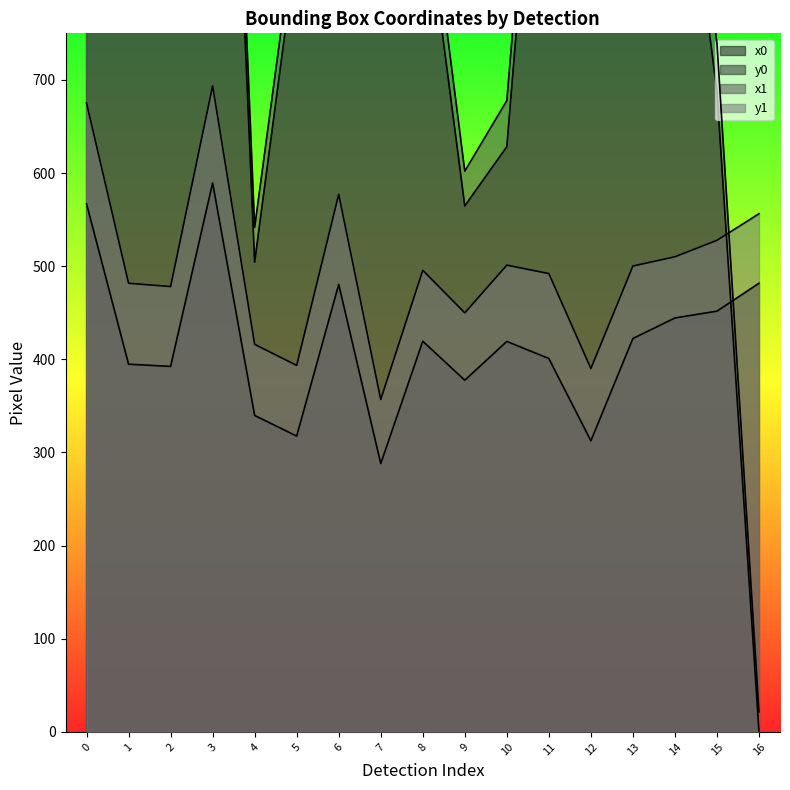

How many data points in x0 are less than 1162?

8